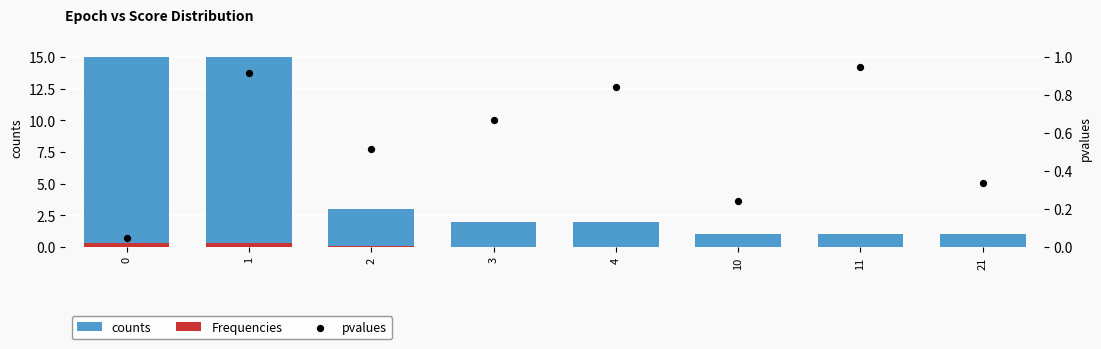

Is the value of pvalues at 10 greater than the value of counts at 1?

No